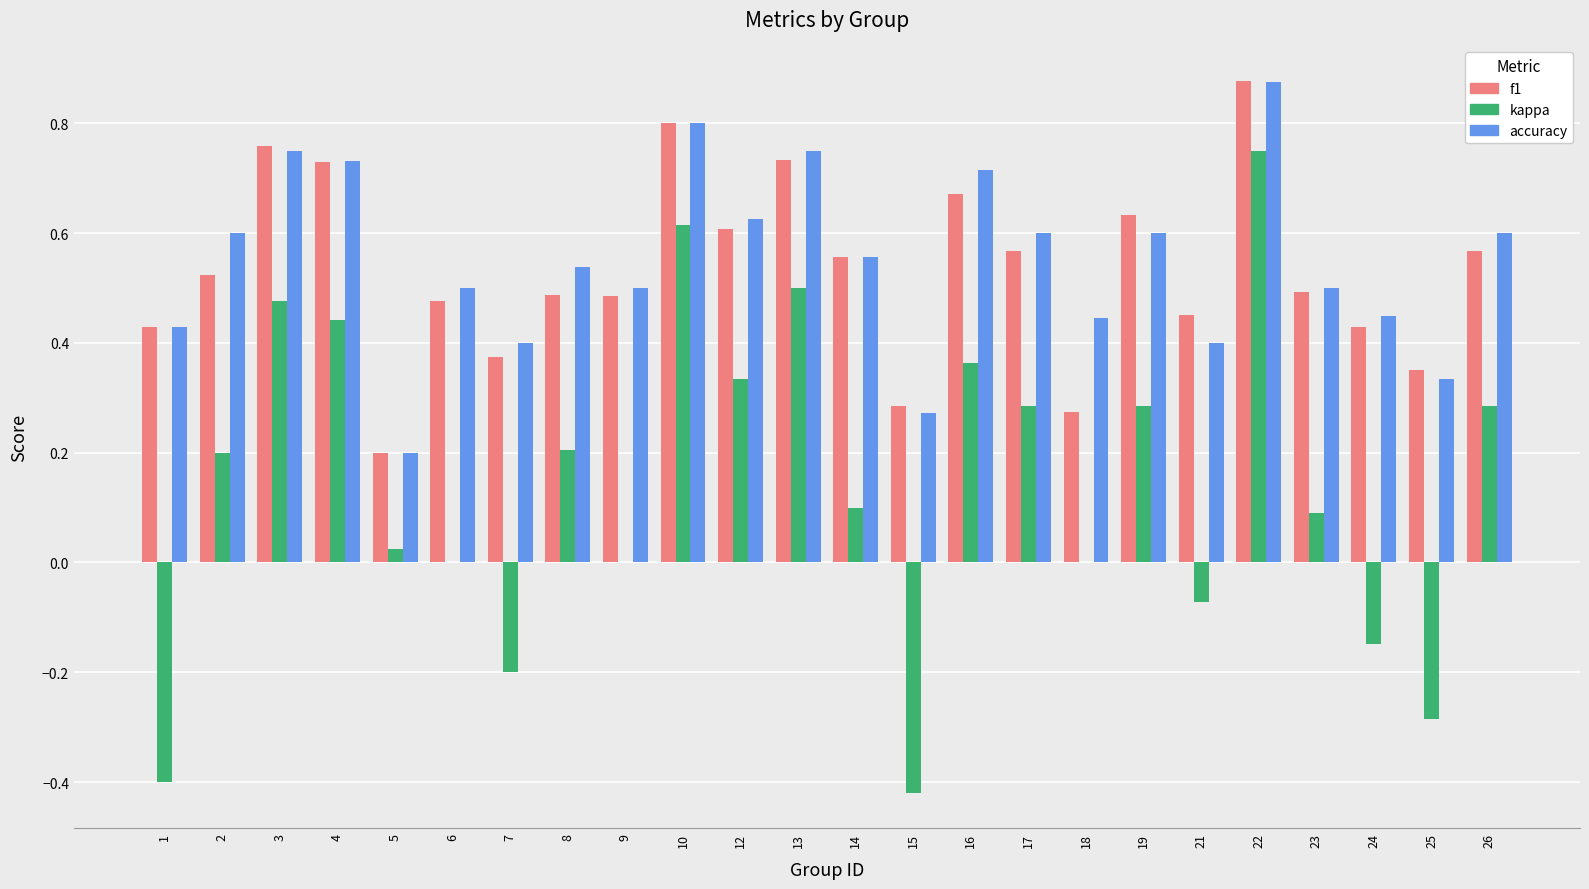

The kappa series shows 0.4 at 4. True or false?

True